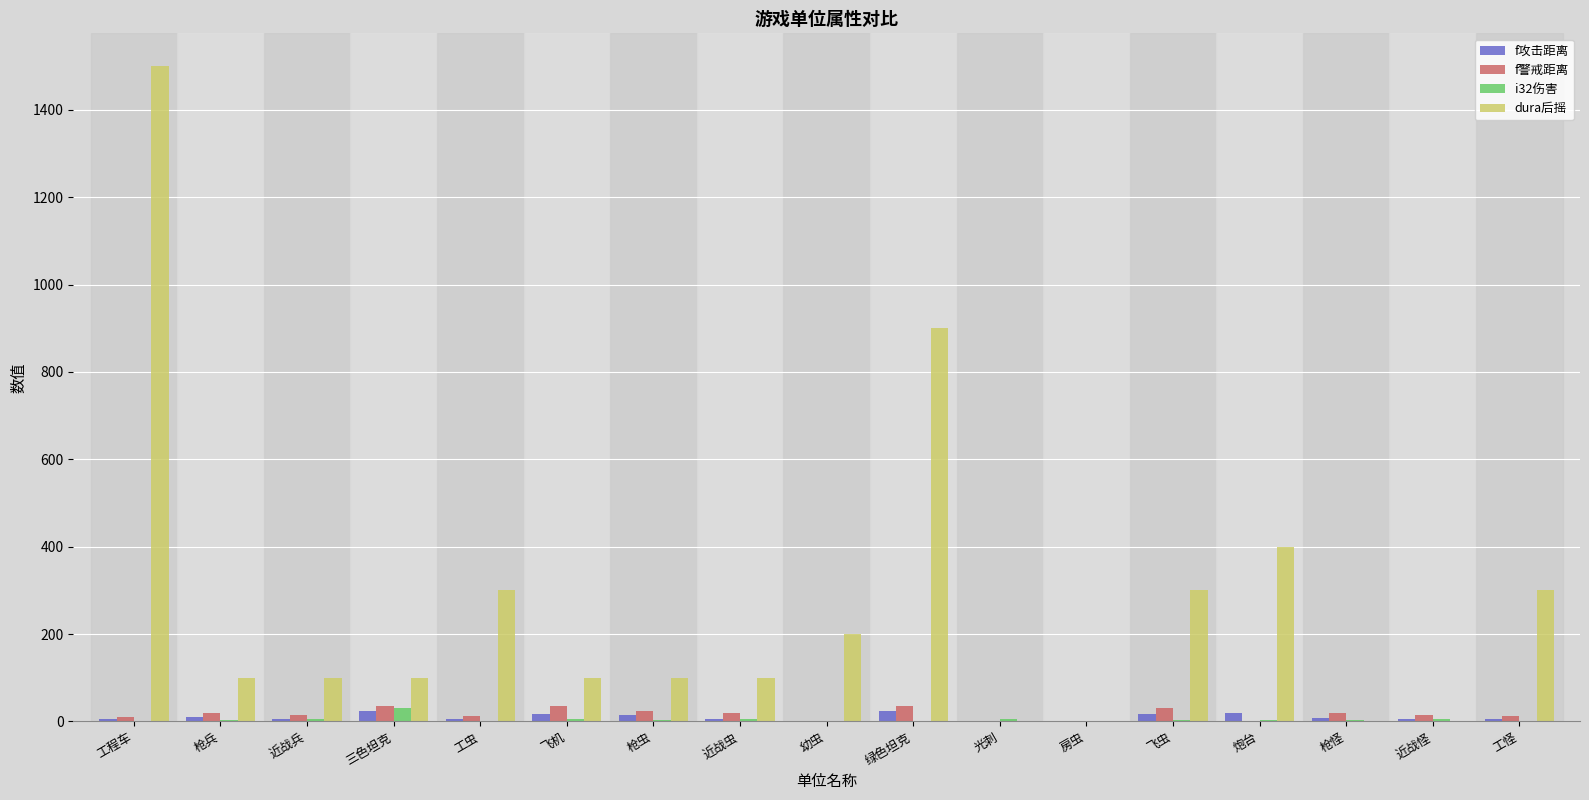

What is the sum of all f警戒距离 values?

284